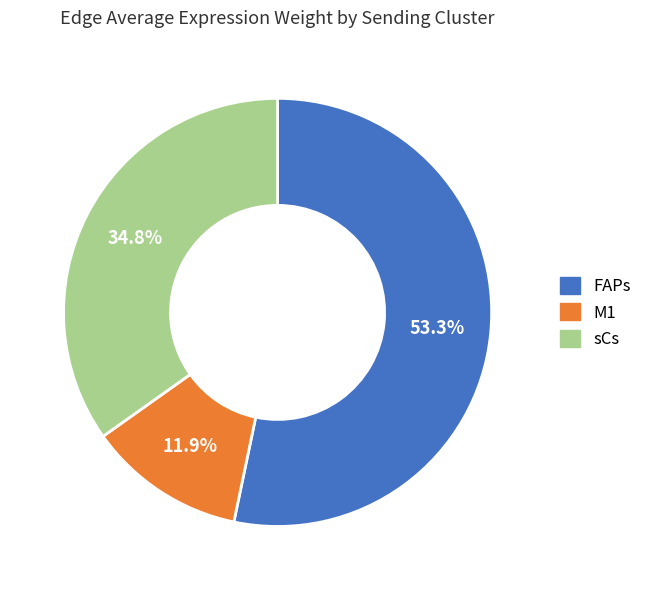

What is the majority slice?

FAPs